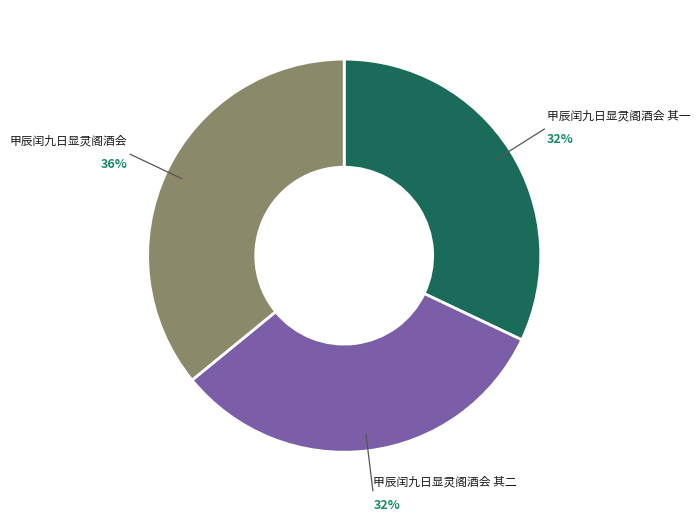

How many slices are in this pie chart?

3